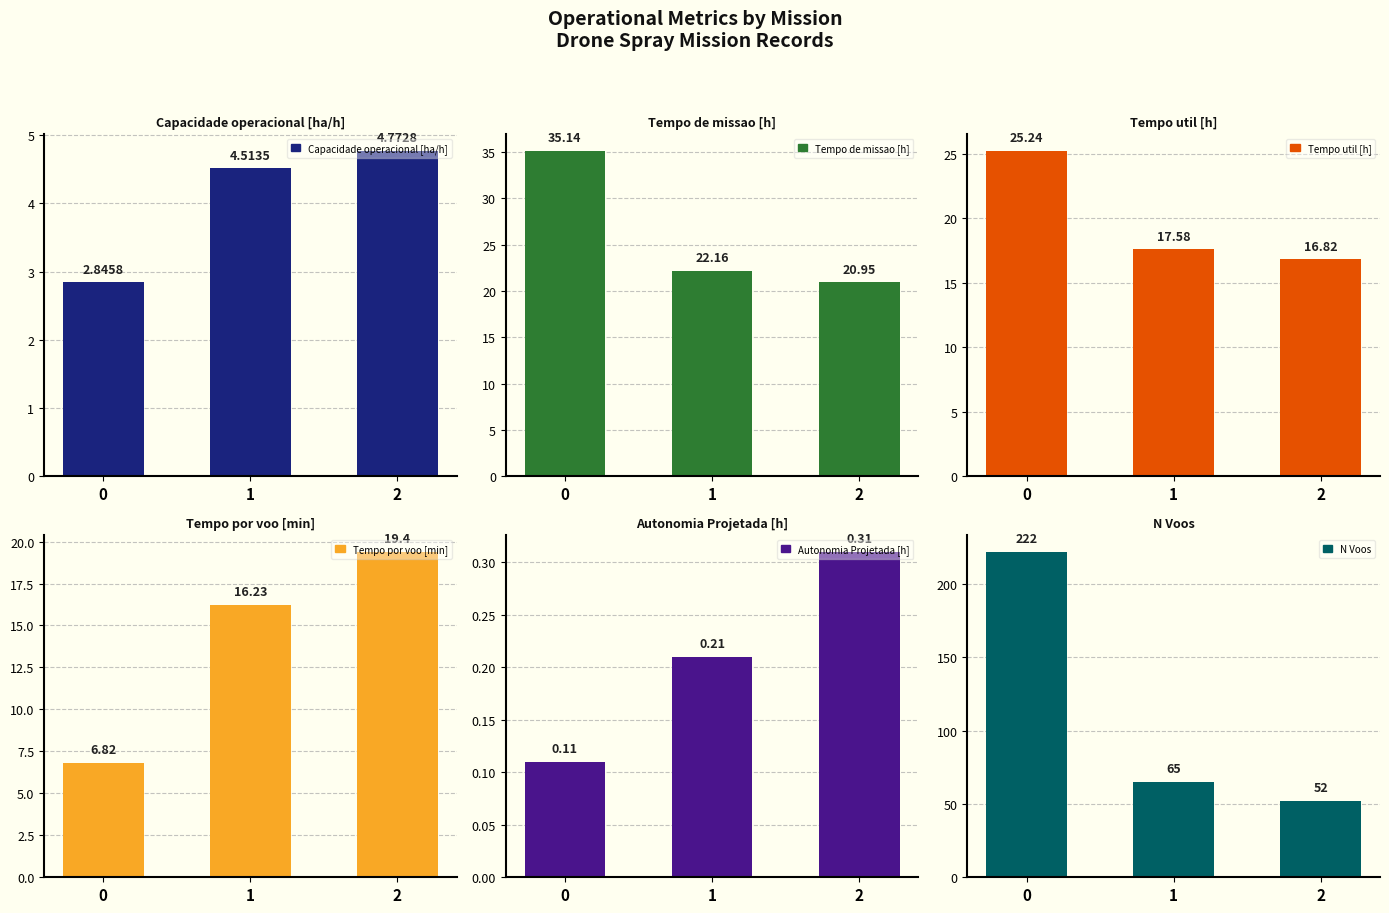

What are all the series names shown in the legend?

Capacidade operacional [ha/h], Tempo de missao [h], Tempo util [h], Tempo por voo [min], Autonomia Projetada [h], N Voos